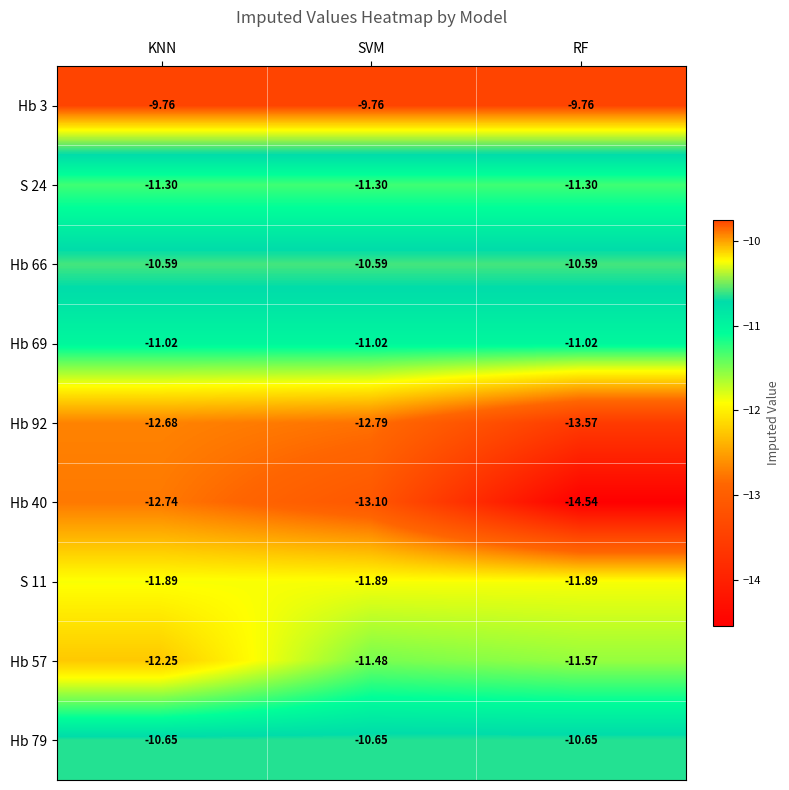

At how many categories does at least one series exceed -11?

3